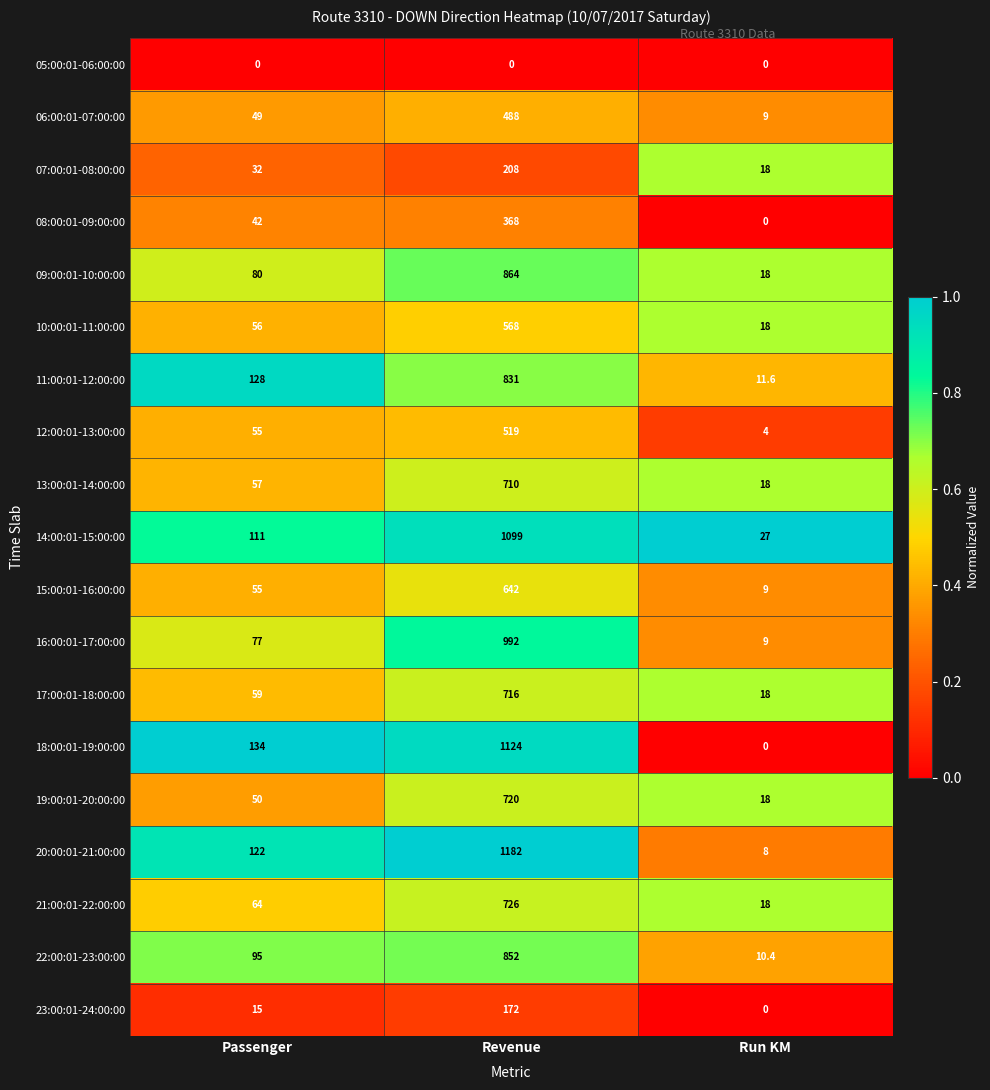

What is the total value across all series at Passenger?

1281.0